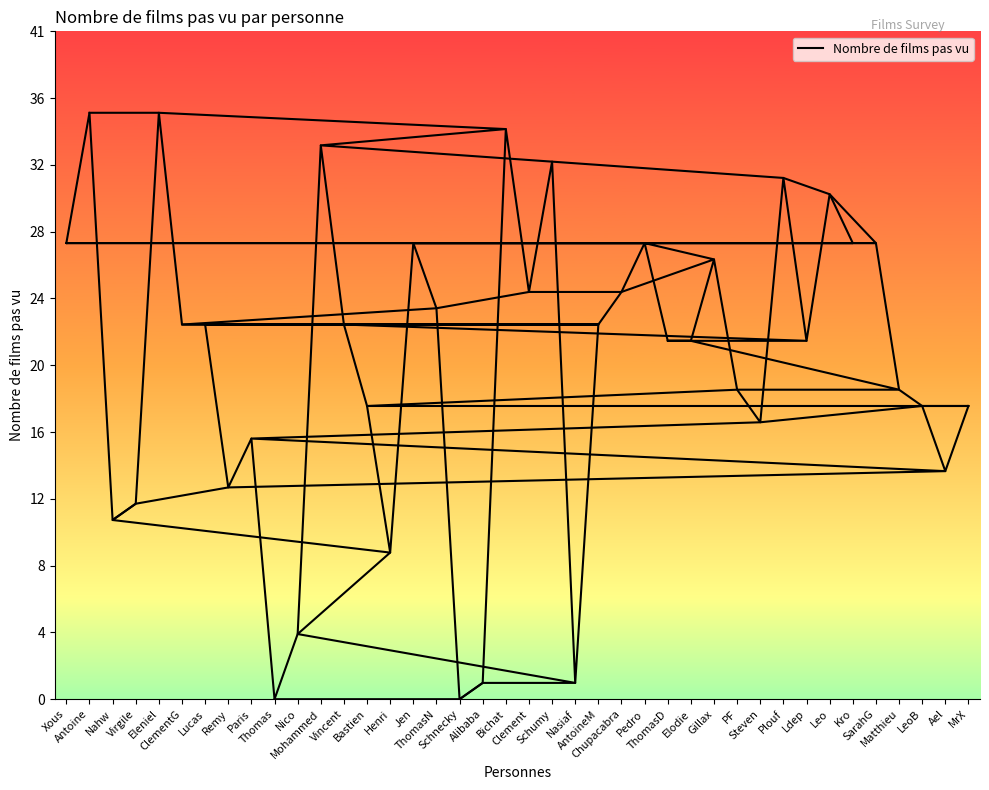

True or false: the data shows 8 at Vincent.

False